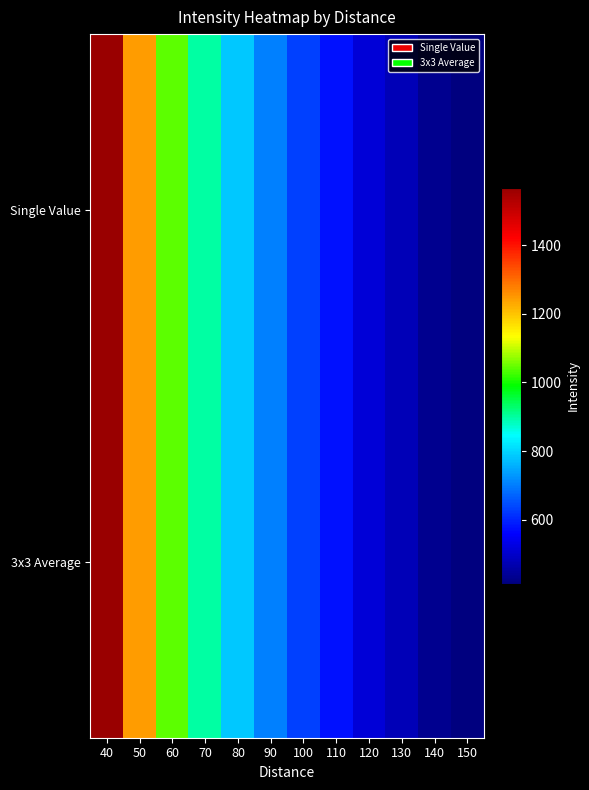

List the series in order of their overall mean, lowest first.

3x3 Average, Single Value